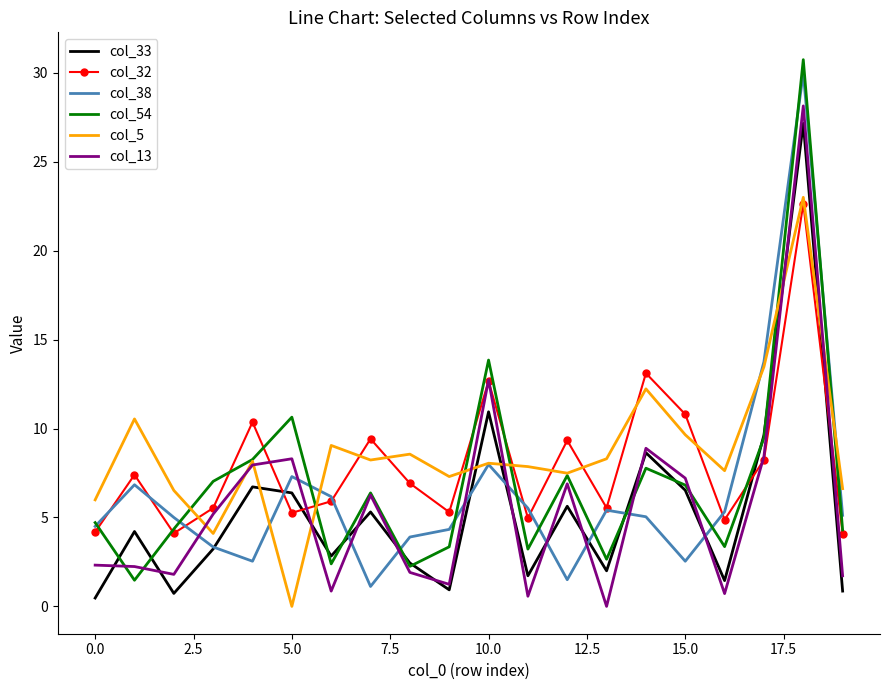

What is the maximum value shown in the chart?

30.7